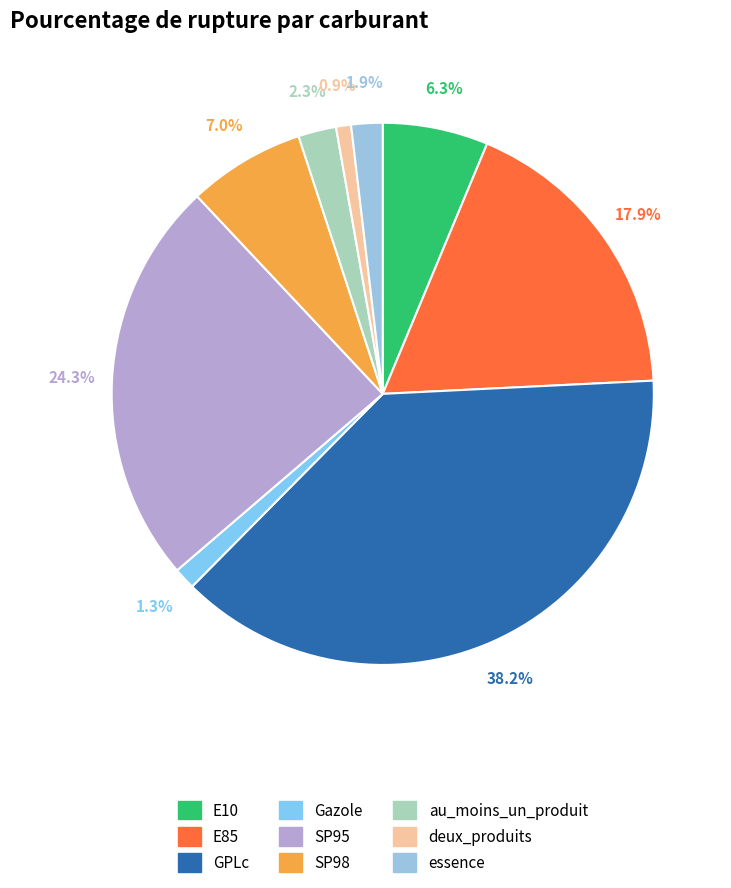

Rank the categories by value from lowest to highest.

deux_produits, Gazole, essence, au_moins_un_produit, E10, SP98, E85, SP95, GPLc